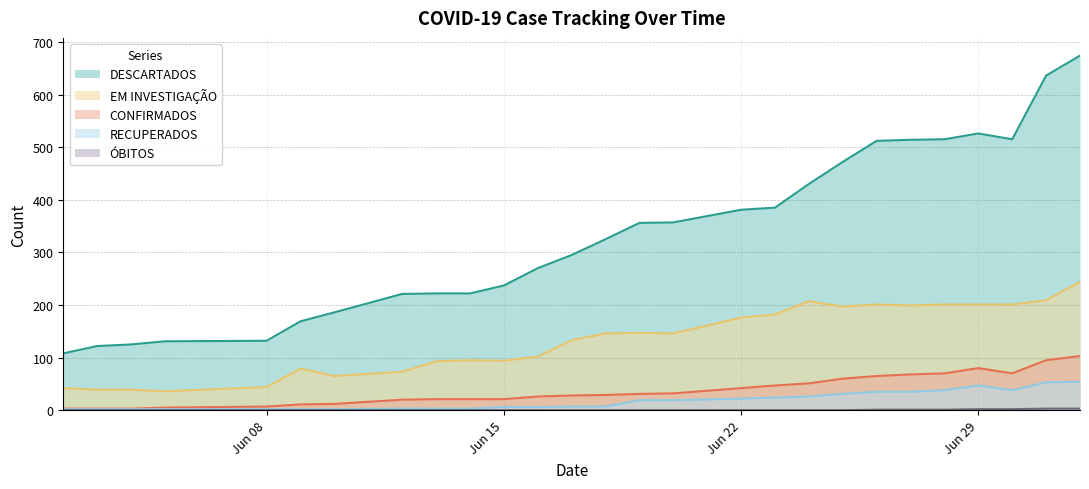

True or false: DESCARTADOS has more than 0 points higher than both neighbors.

True